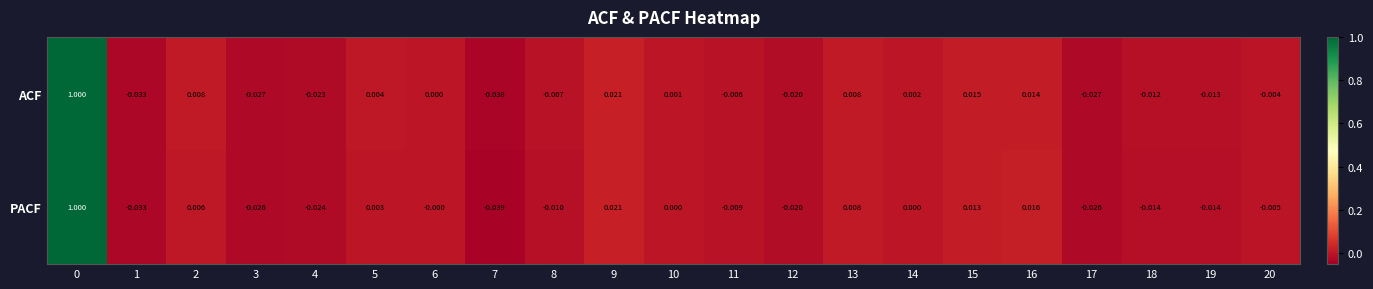

At 16, list the series in order from smallest to largest.

ACF, PACF